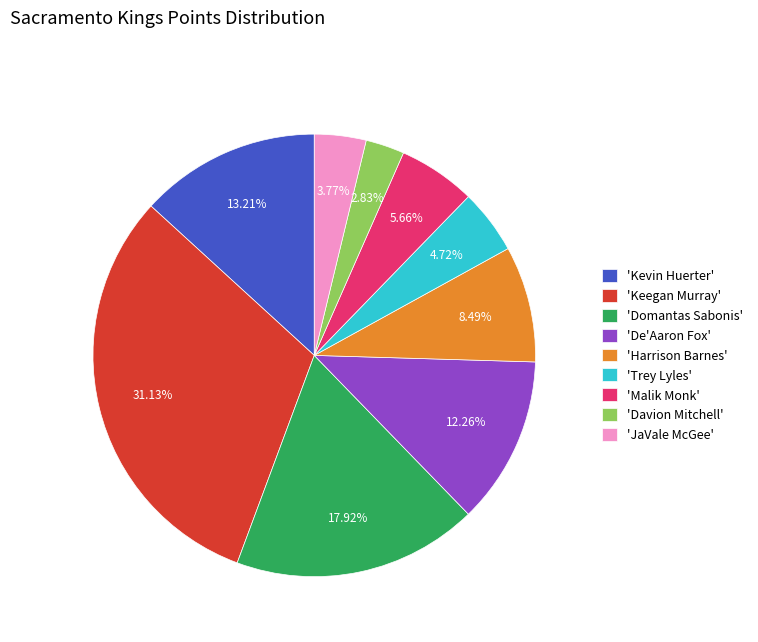

Between 'Malik Monk' and 'Keegan Murray', which is larger?

'Keegan Murray'